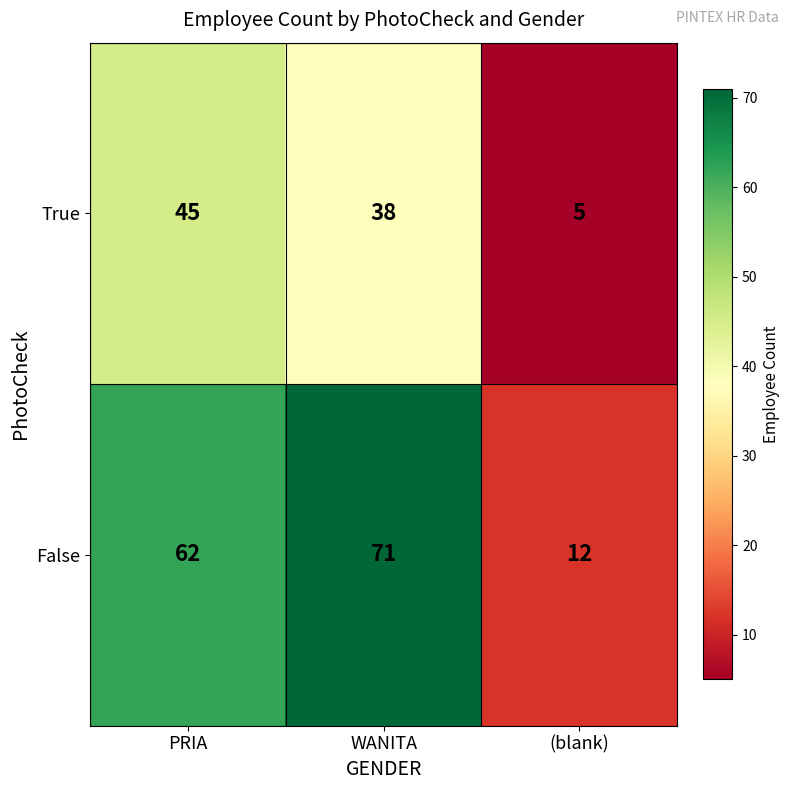

At which label is True closest to 25?

WANITA